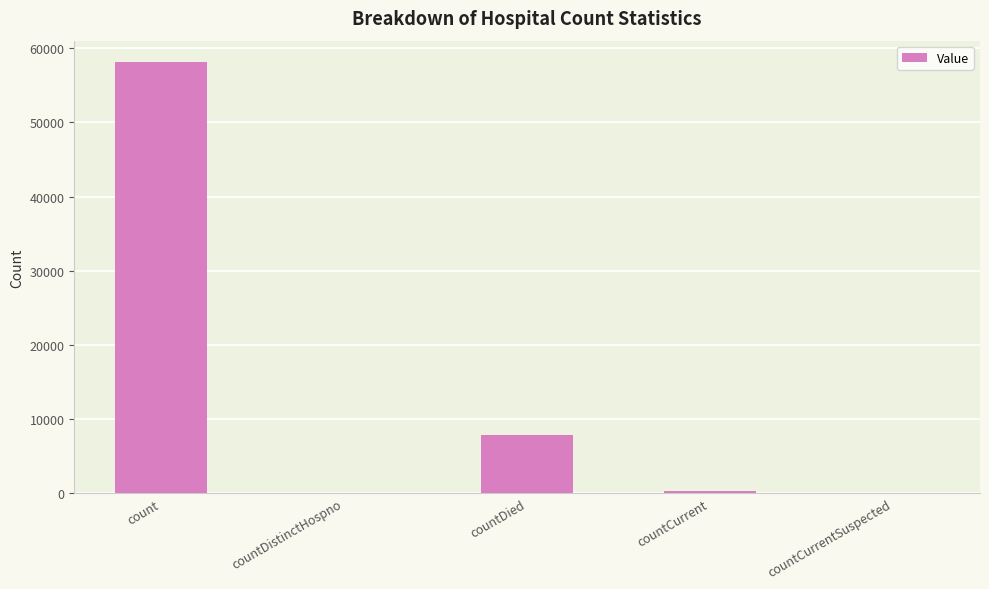

At which category does the chart reach its peak across all series?

count